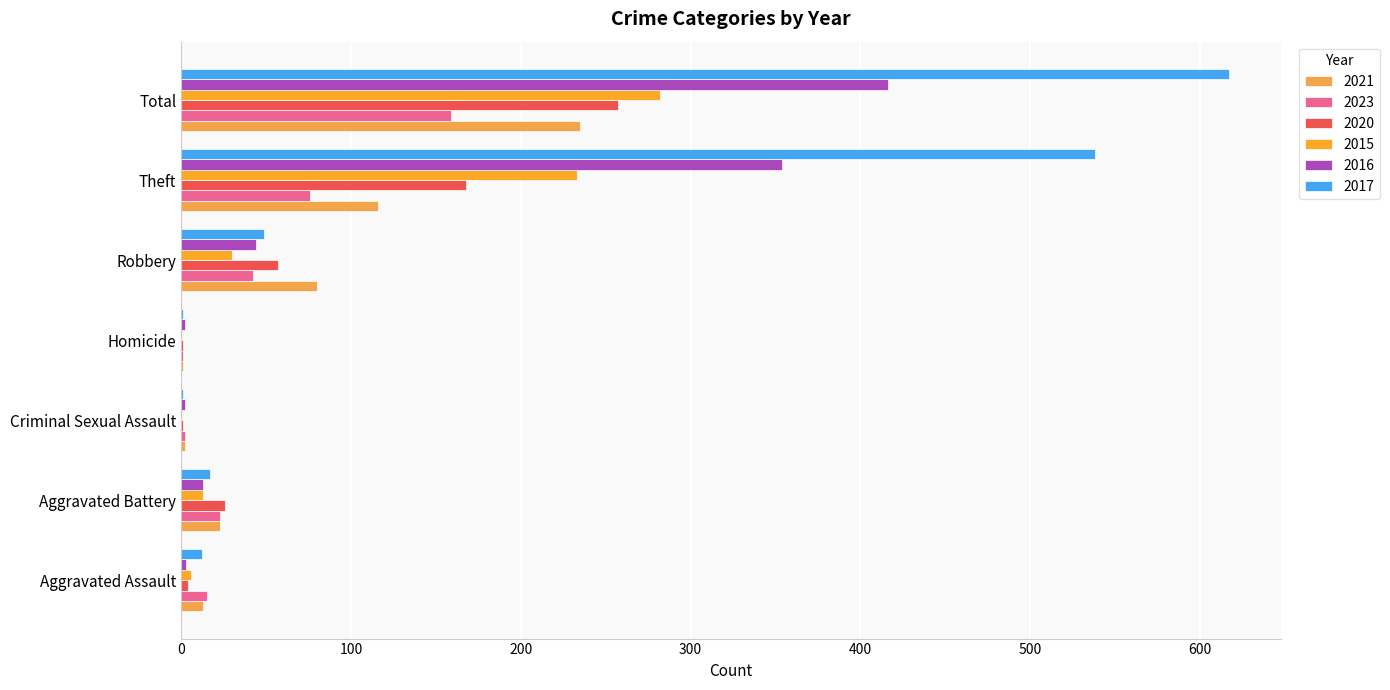

How many groups of bars are there?

7